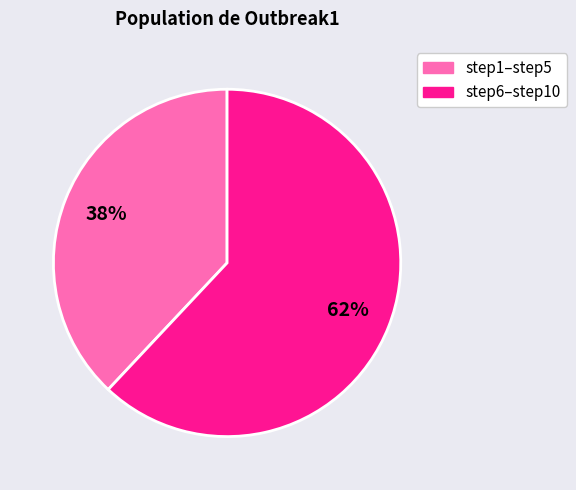

Does any single category account for the majority?

Yes